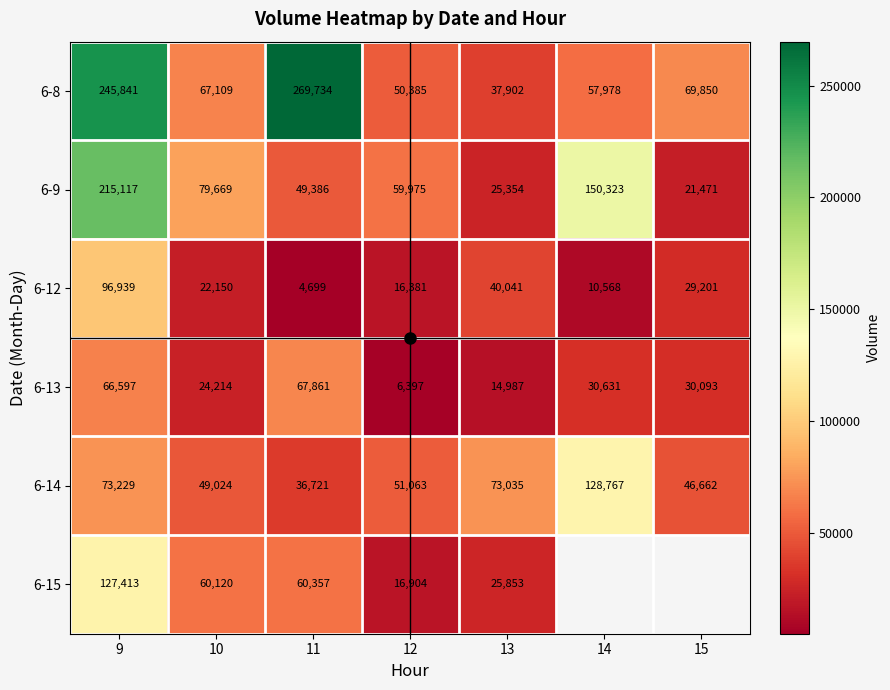

What is the sum of all 6-8 values?

798799